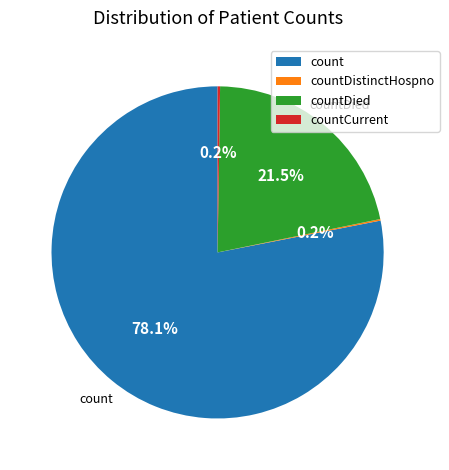

What percentage is NOT represented by countDied?

78.5%